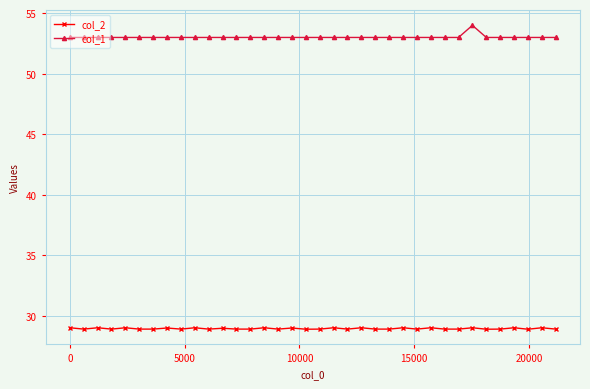

True or false: col_2 and col_1 intersect in this chart.

False